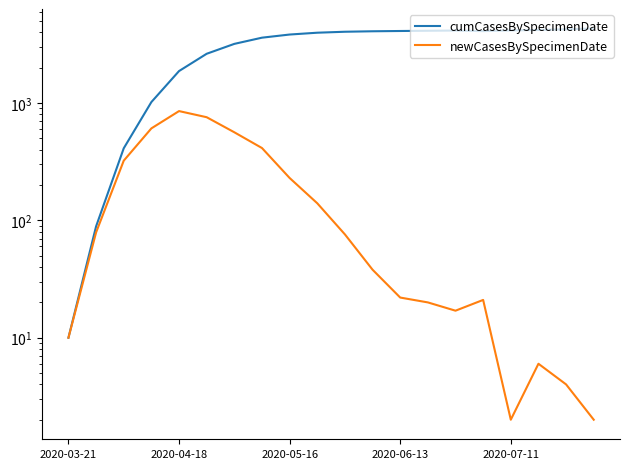

How many series are shown in this chart?

2